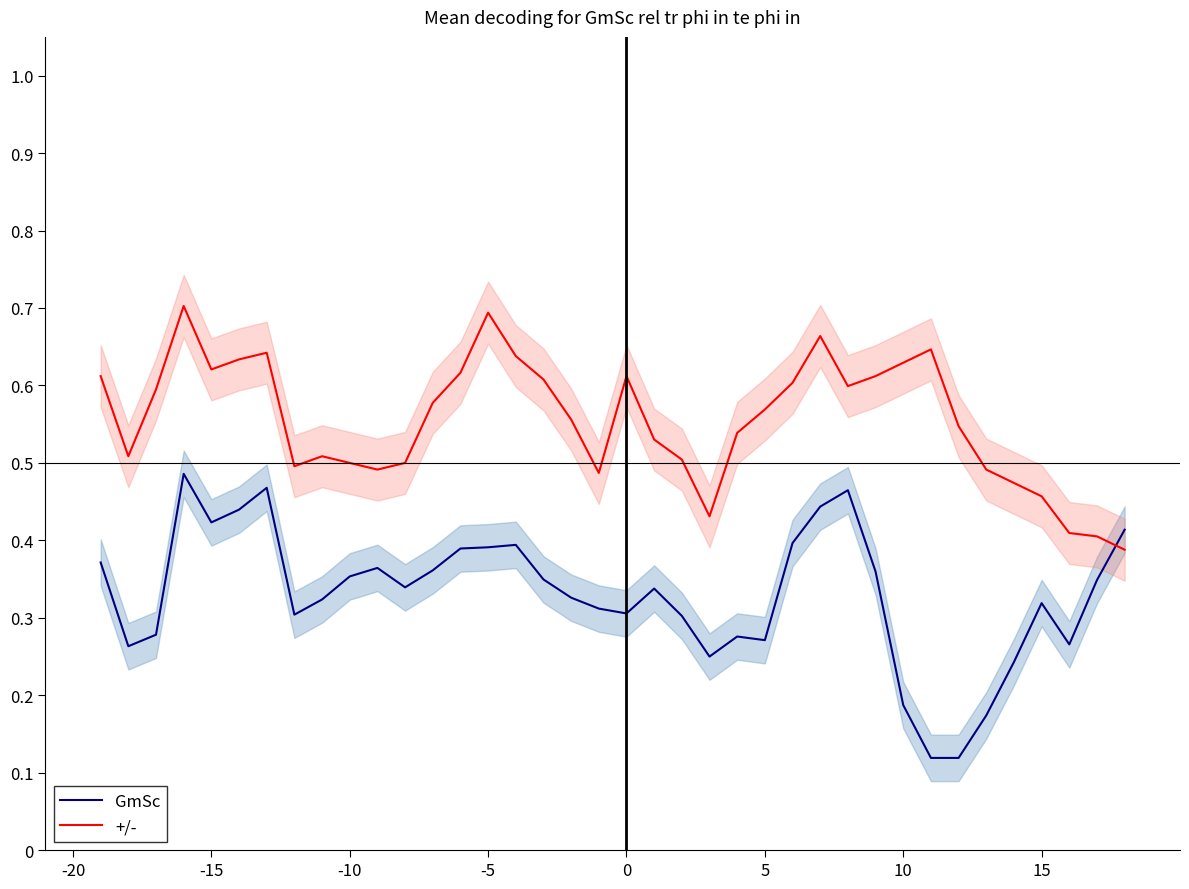

True or false: +/- and GmSc intersect in this chart.

True